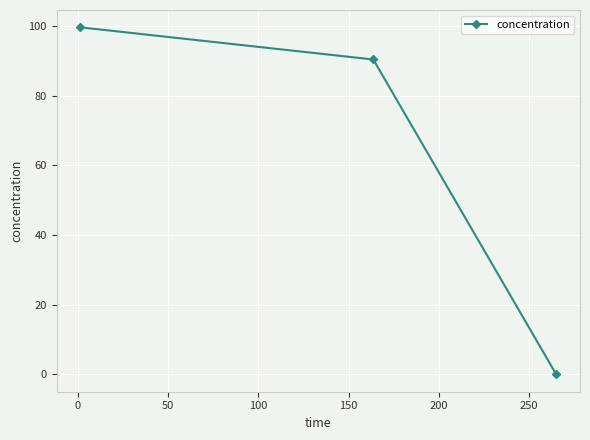

What is the value of the 2nd point from the left?

90.4